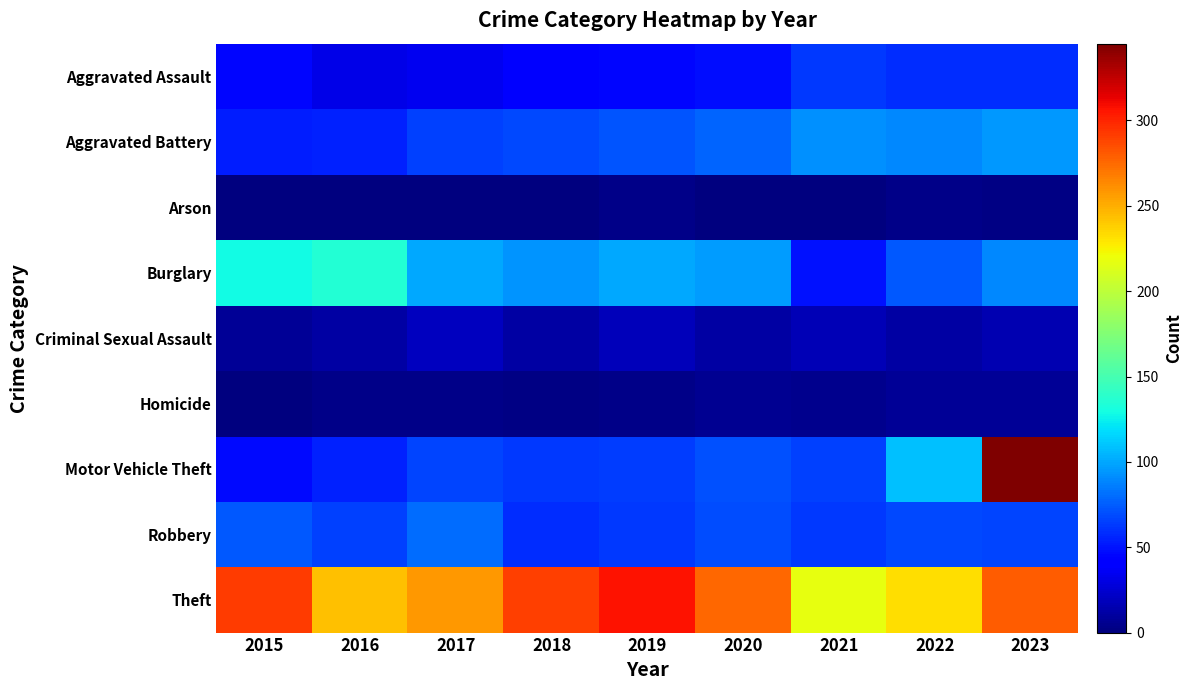

Which series changed the most between 2015 and 2022?

Motor Vehicle Theft